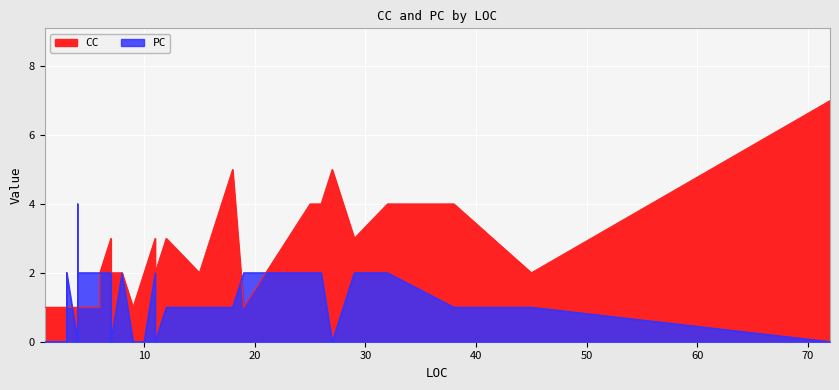

The value of CC at 3 is 0. True or false?

False